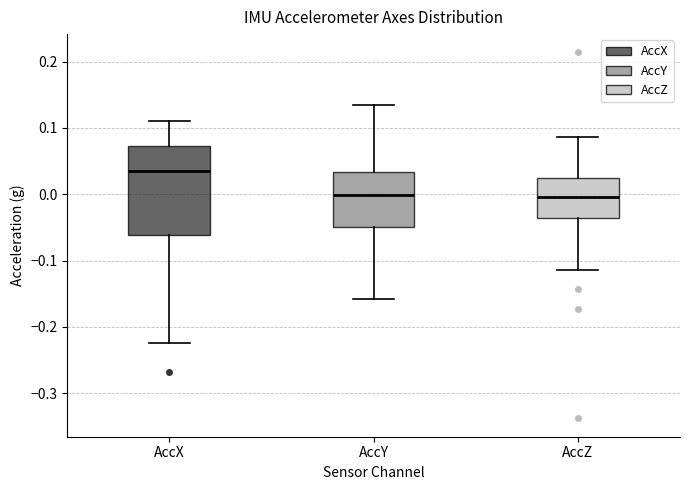

Reading left to right, transcribe this box plot: for each box, give where its median line is, the range the box spans, and where its two whiskers end, as read against the y-axis. The values are not printed on the chart, so give them approximately, as read against the axis.

AccX: median 0.03, box -0.06 to 0.07, whiskers -0.22 to 0.11
AccY: median 0.00, box -0.05 to 0.03, whiskers -0.16 to 0.13
AccZ: median 0.00, box -0.04 to 0.02, whiskers -0.11 to 0.09